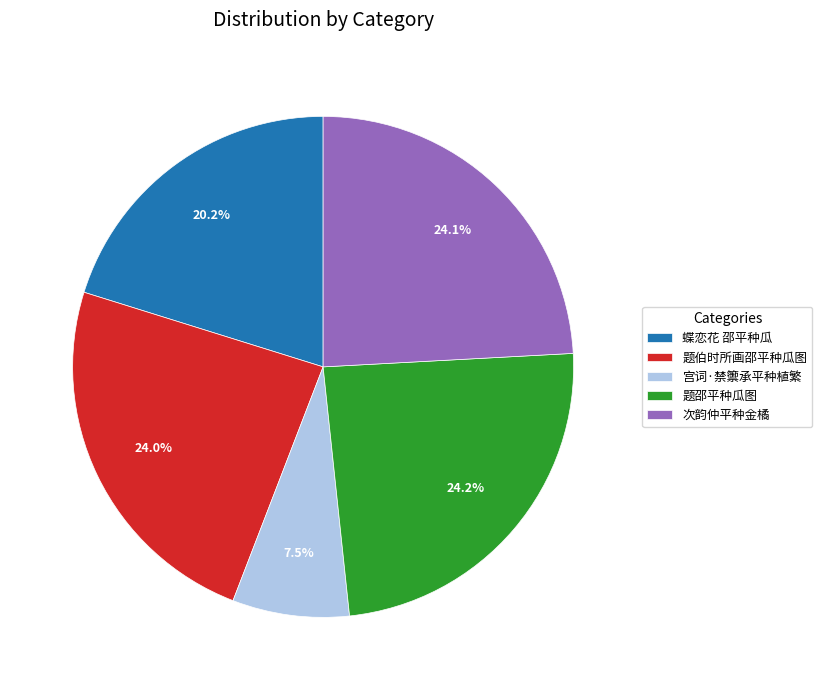

To the nearest percent, what is the combined percentage of 次韵仲平种金橘 and 题邵平种瓜图?

48%